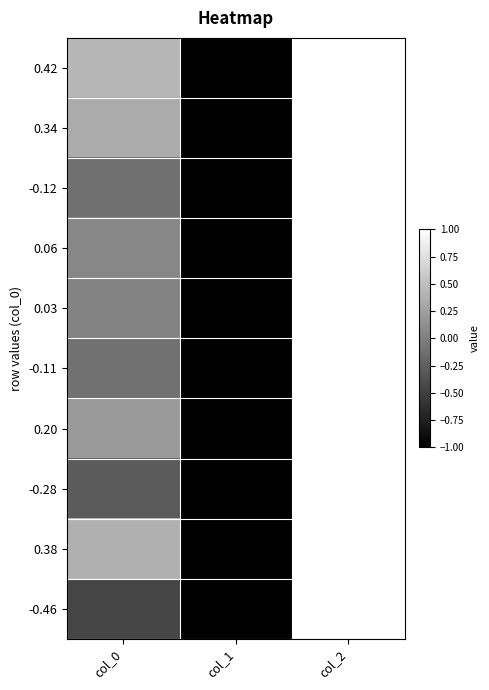

Reading left to right, extract all data points from this chart.

0.42: col_0=0.4	col_1=-1.0	col_2=1.0
0.34: col_0=0.3	col_1=-1.0	col_2=1.0
-0.12: col_0=-0.1	col_1=-1.0	col_2=1.0
0.06: col_0=0.1	col_1=-1.0	col_2=1.0
0.03: col_0=0.0	col_1=-1.0	col_2=1.0
-0.11: col_0=-0.1	col_1=-1.0	col_2=1.0
0.20: col_0=0.2	col_1=-1.0	col_2=1.0
-0.28: col_0=-0.3	col_1=-1.0	col_2=1.0
0.38: col_0=0.4	col_1=-1.0	col_2=1.0
-0.46: col_0=-0.5	col_1=-1.0	col_2=1.0